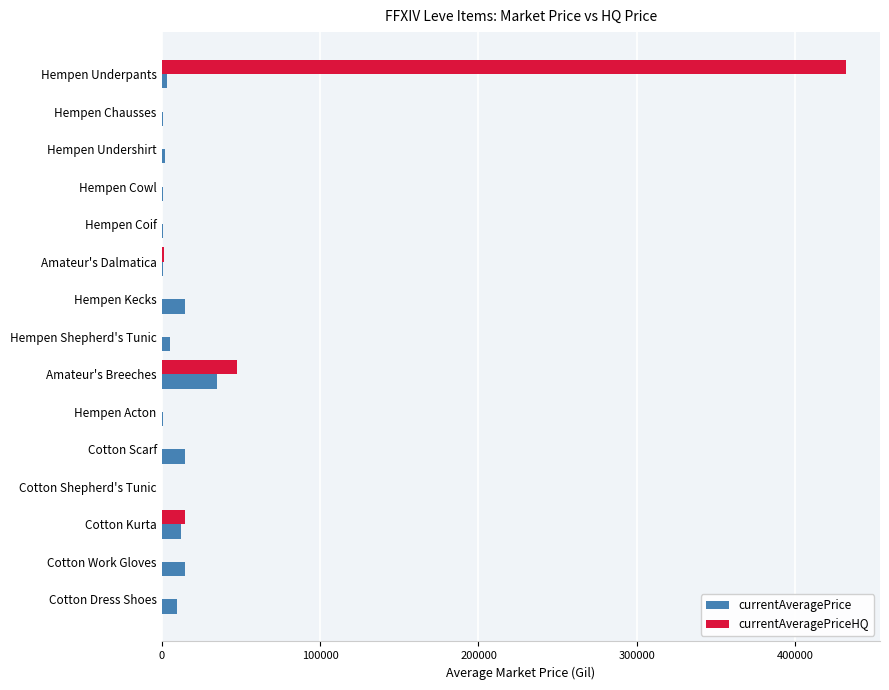

What is the total value across all series at Cotton Work Gloves?

15000.0